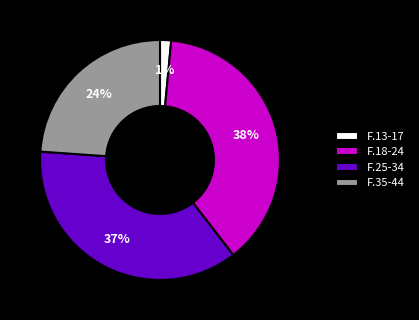

To the nearest percent, what is the average slice percentage?

25%